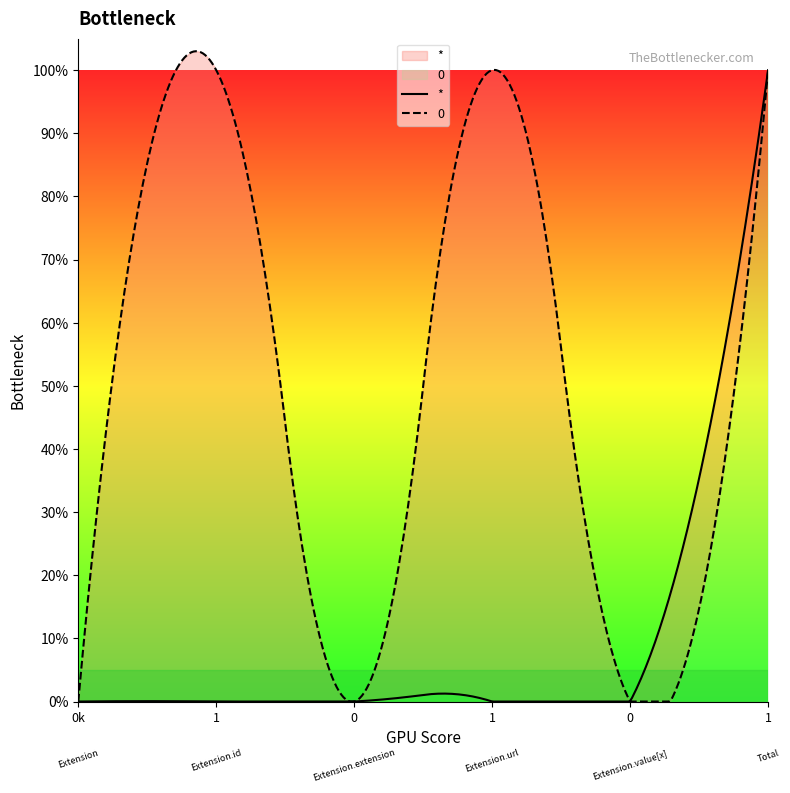

True or false: 0 and * cross at least once.

False